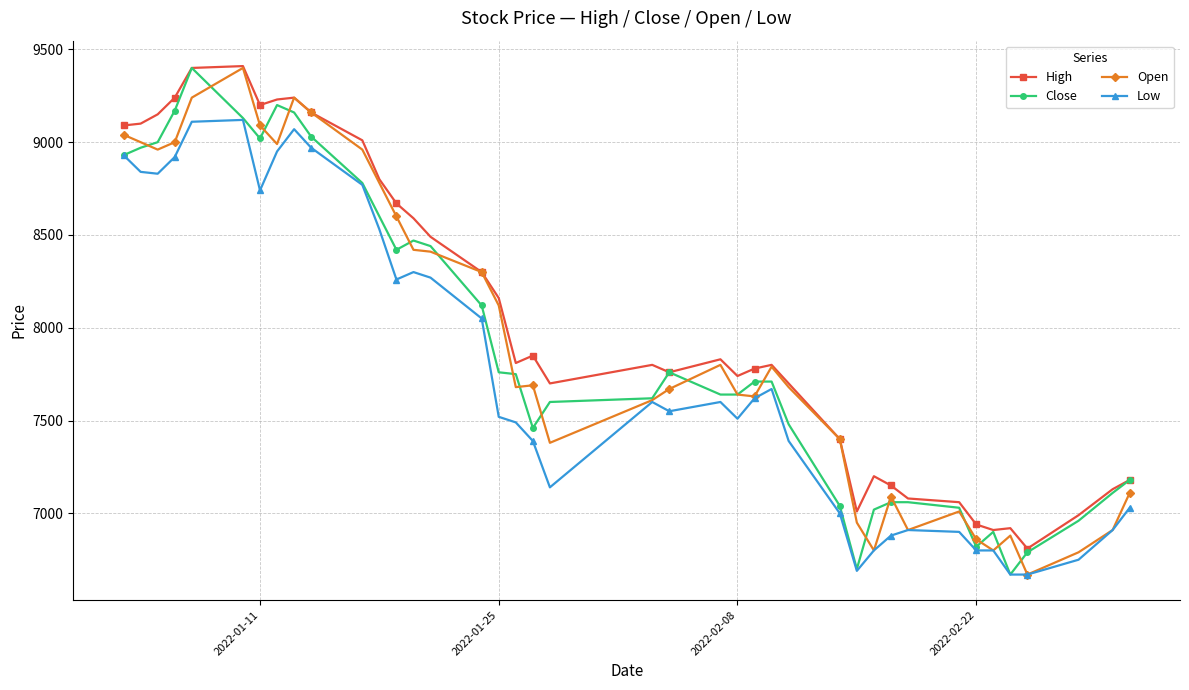

What is the value of the High point at the 19th from the left?

7850